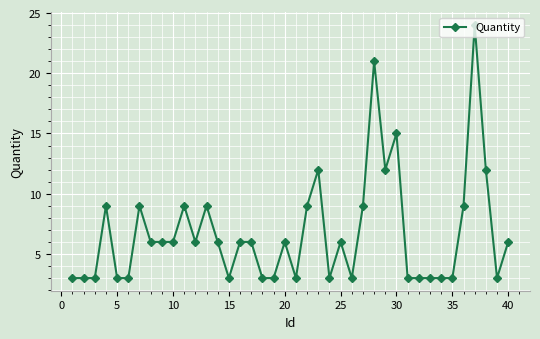

Reading left to right, transcribe all the data shown in this chart.

3	3	3	9	3	3	9	6	6	6	9	6	9	6	3	6	6	3	3	6	3	9	12	3	6	3	9	21	12	15	3	3	3	3	3	9	24	12	3	6